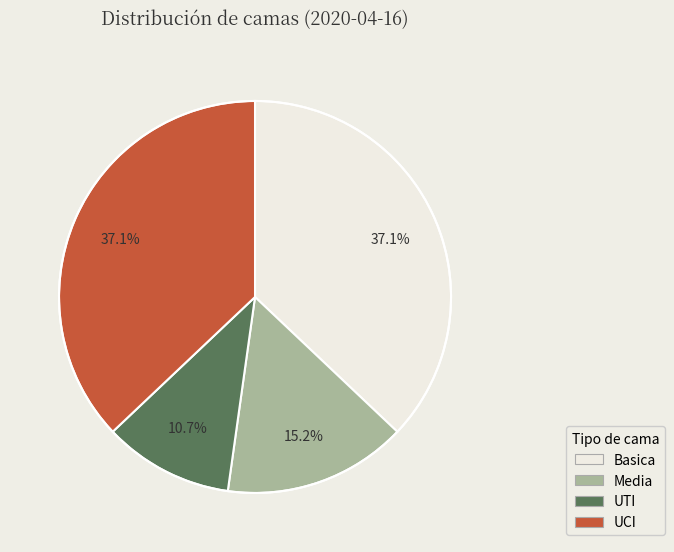

Is there any slice that represents more than half of the pie?

No